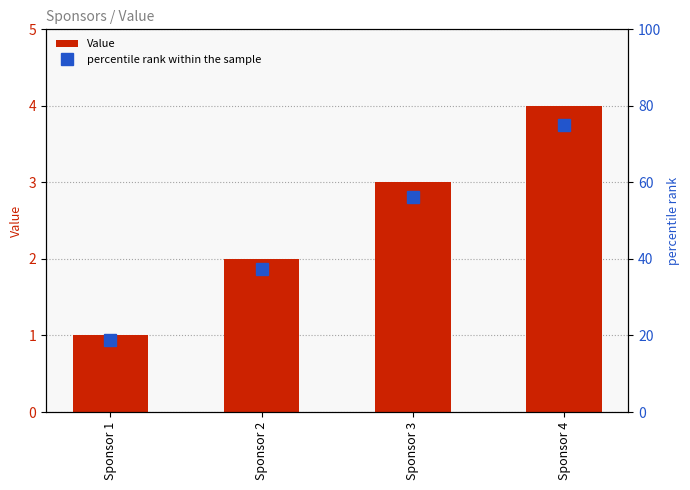

The Value series shows 1.0 at Sponsor 1. True or false?

True